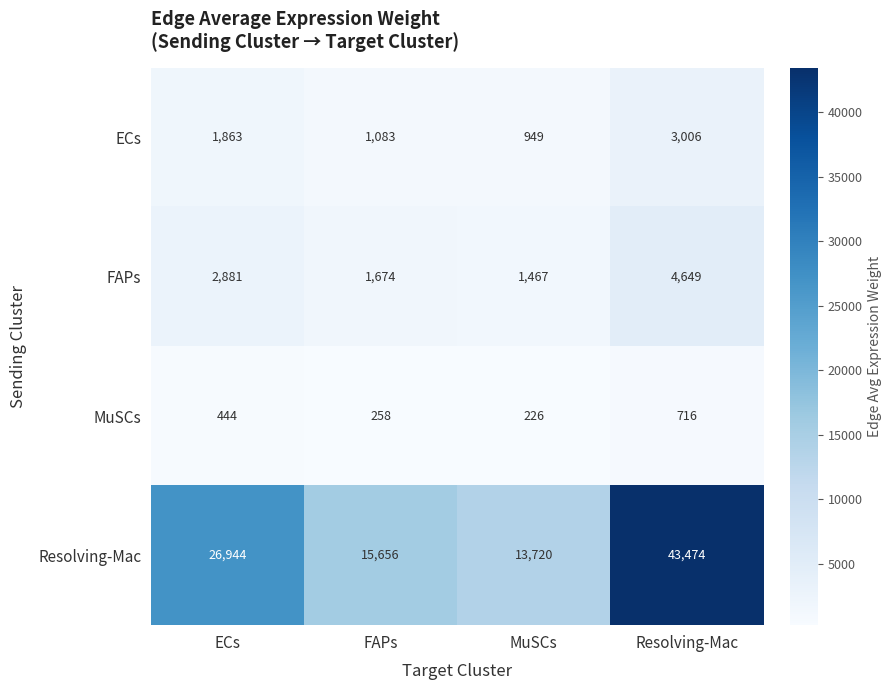

At which label does ECs reach its minimum?

MuSCs